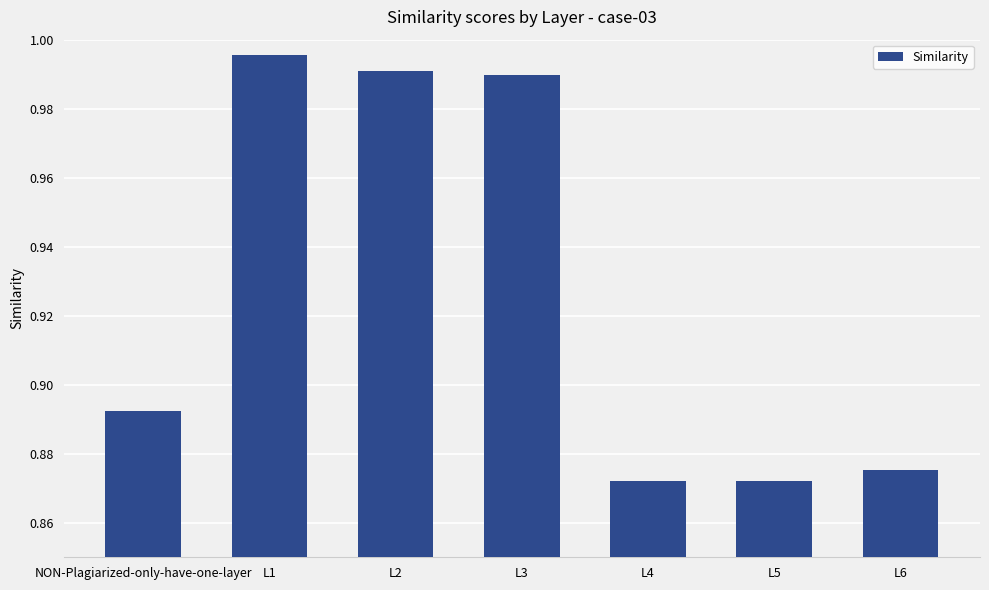

What position from the left is L3?

4